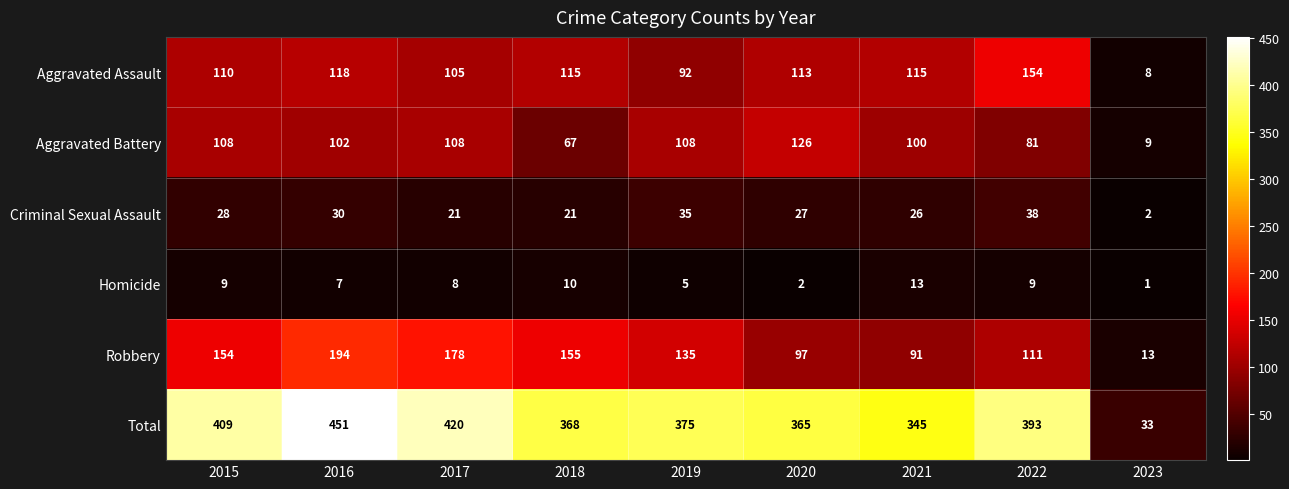

At which label is Total closest to 242?

2021